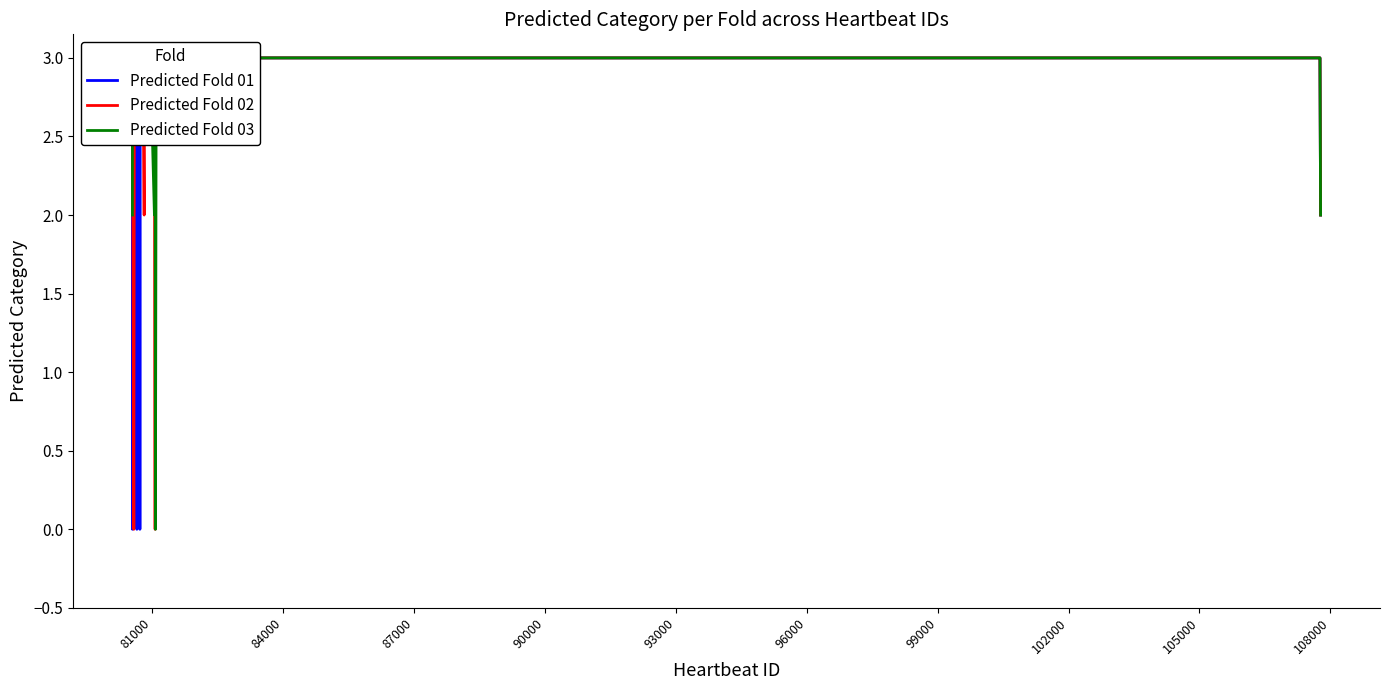

Reading left to right, what are all the values shown in this chart?

Predicted Fold 01: 3	0	3	3	3	3	0	3	3	3	3	0	3	3	3	3	3	3	3	3	3	3	3	3	3	3	3	3	3	3	2
Predicted Fold 02: 3	3	0	3	3	3	3	3	3	3	3	3	3	3	2	3	3	3	3	3	3	0	3	3	3	3	3	3	3	3	2
Predicted Fold 03: 2	3	3	3	3	3	3	3	3	3	3	3	3	3	3	3	3	3	3	3	2	3	0	3	3	3	3	3	3	3	2